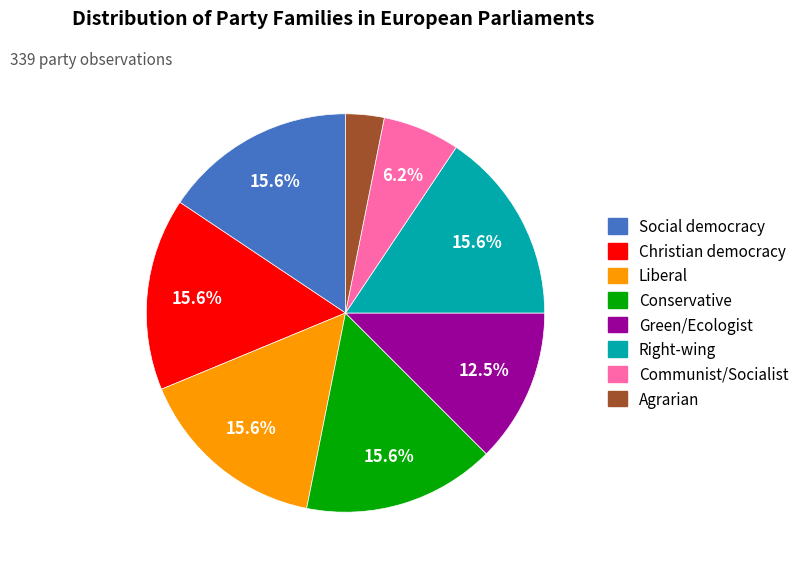

To the nearest percent, what is the average slice percentage?

12%